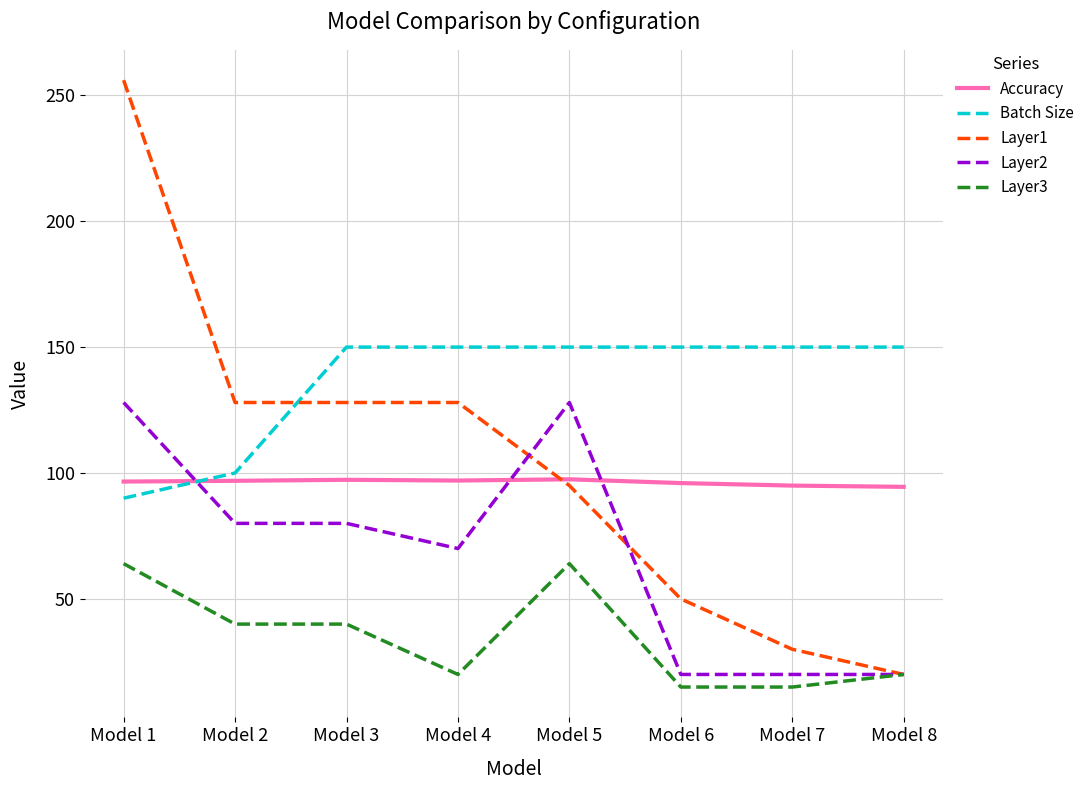

What value does the Accuracy series have at Model 3?

97.3